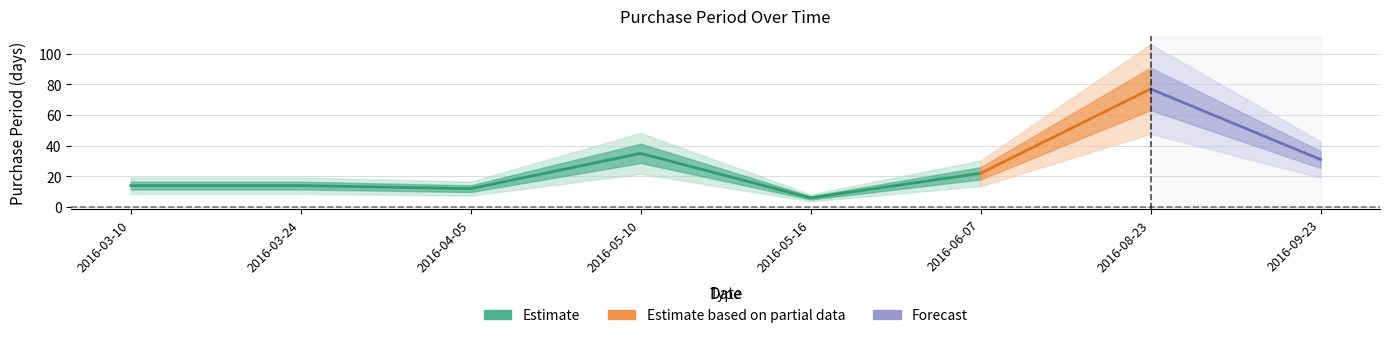

What is the change in value from 2016-03-24 to 2016-04-05?

-2